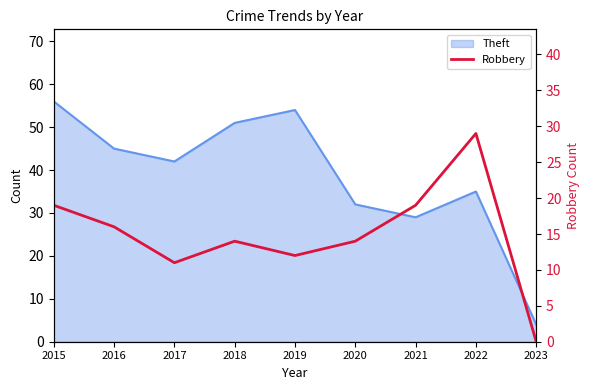

Reading right to left, what are all the values shown in this chart?

0	29	19	14	12	14	11	16	19